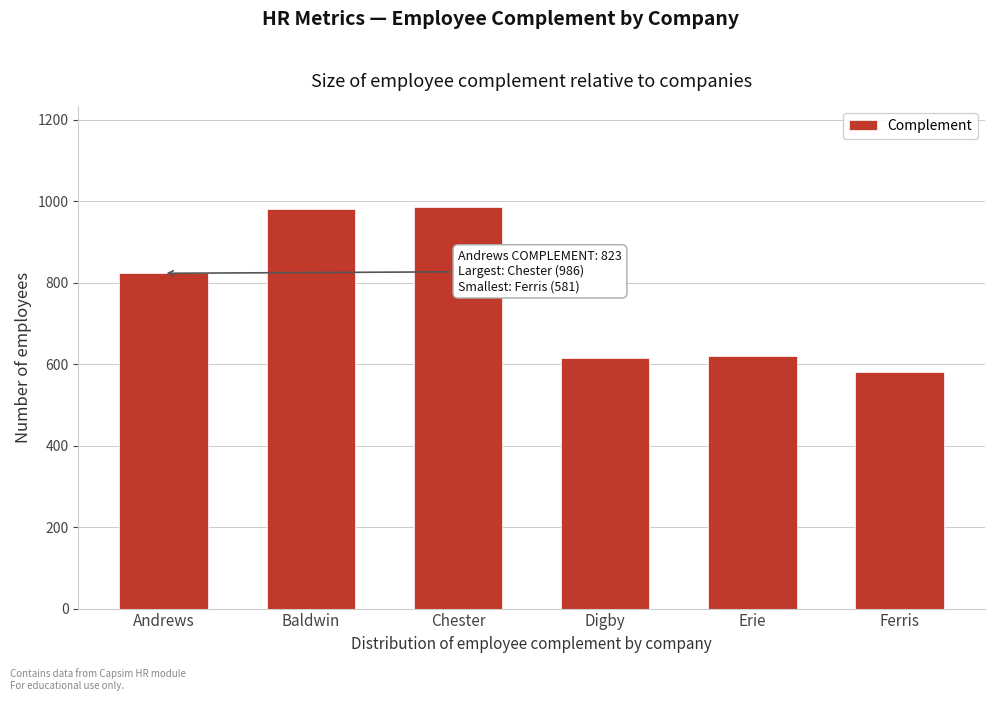

Is it true that the value at Ferris is 581?

True